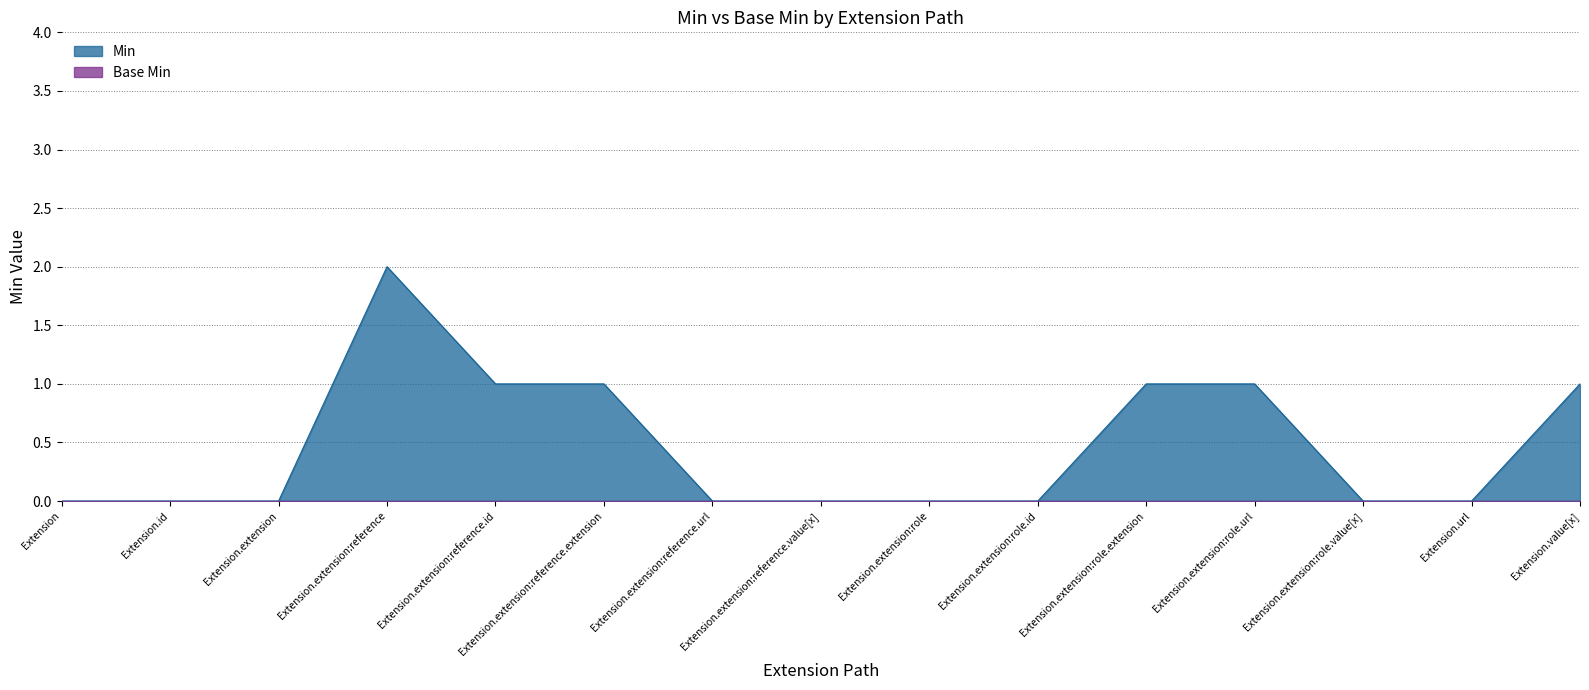

List the labels in order of value, smallest first.

Extension, Extension.id, Extension.extension, Extension.extension:reference.url, Extension.extension:reference.value[x], Extension.extension:role, Extension.extension:role.id, Extension.extension:role.value[x], Extension.url, Extension.extension:reference.id, Extension.extension:reference.extension, Extension.extension:role.extension, Extension.extension:role.url, Extension.value[x], Extension.extension:reference